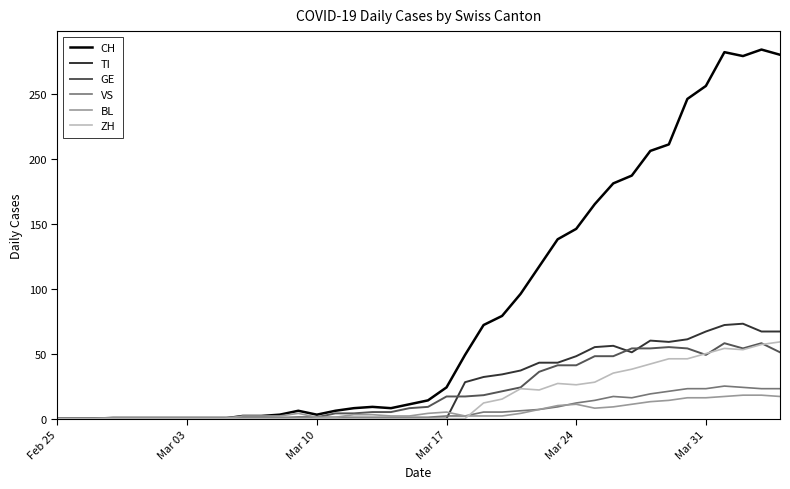

Which series has the largest range (max minus min)?

CH